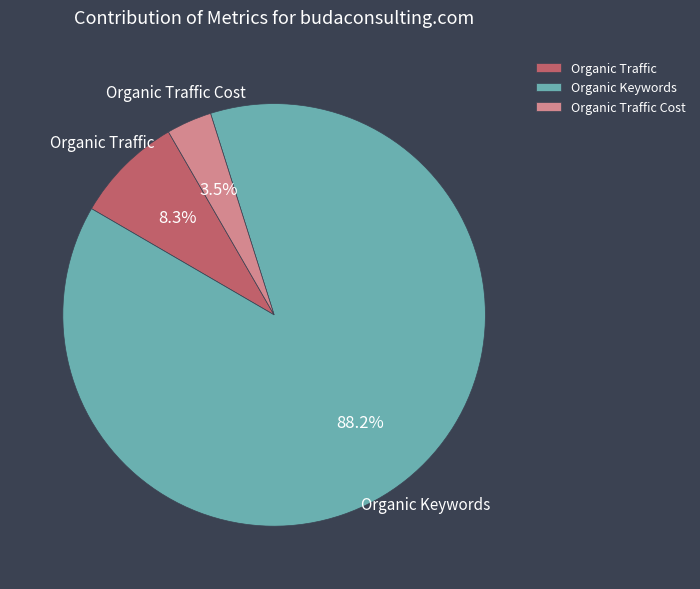

How much of the chart is everything except Organic Traffic?

91.7%